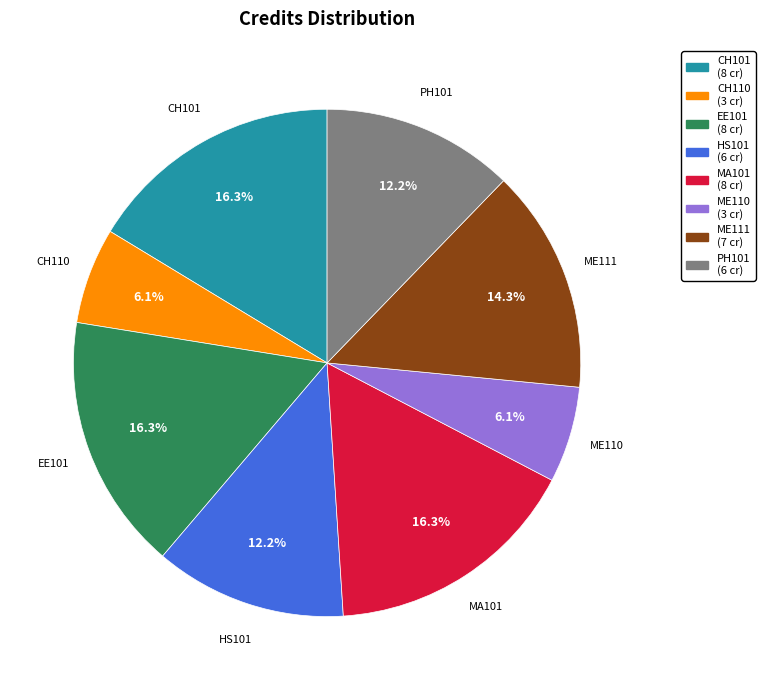

Is there a majority slice in this chart?

No